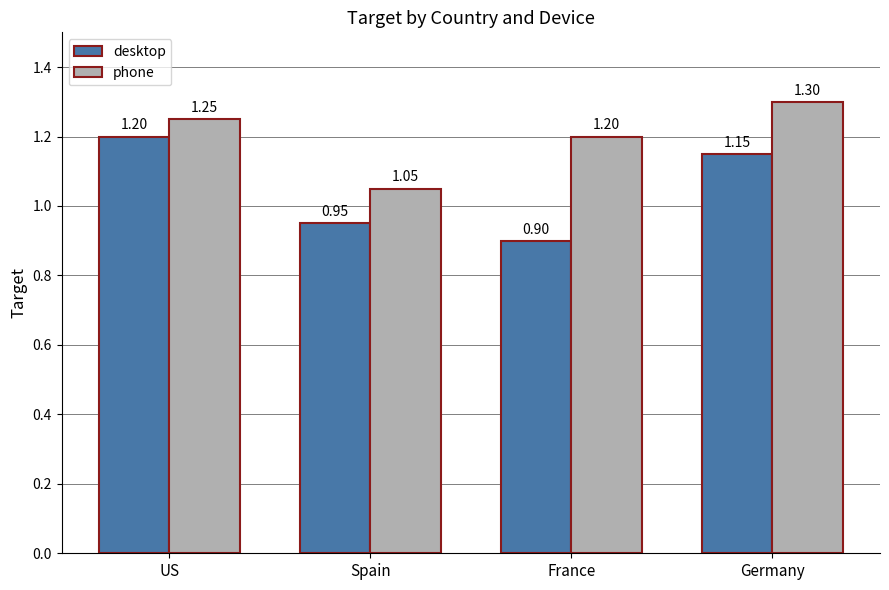

What is the sum of all desktop values?

4.2